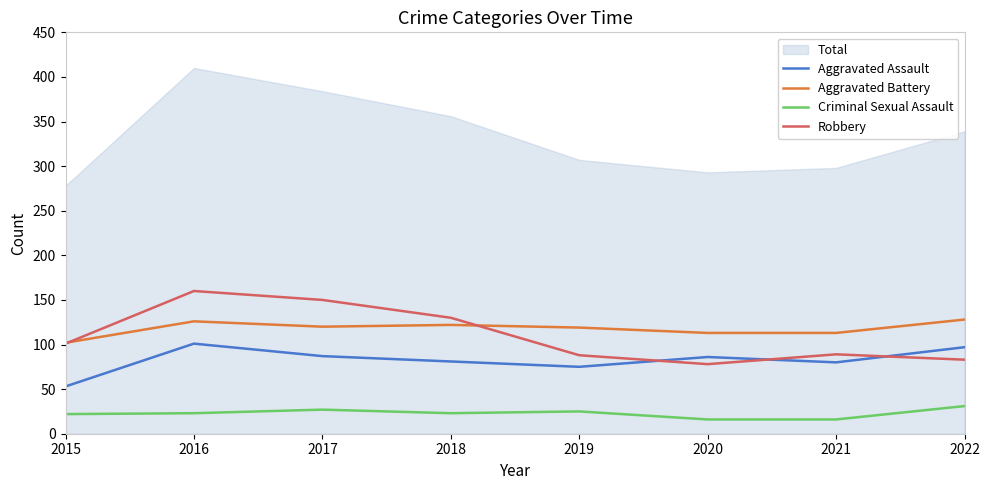

How many data points does each series have?

8